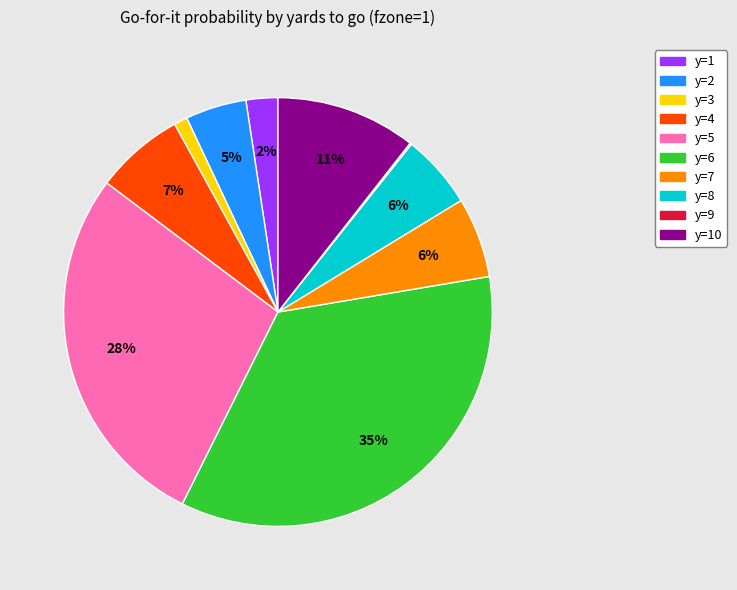

To the nearest percent, what is the difference between the largest and smallest slice percentages?

35%